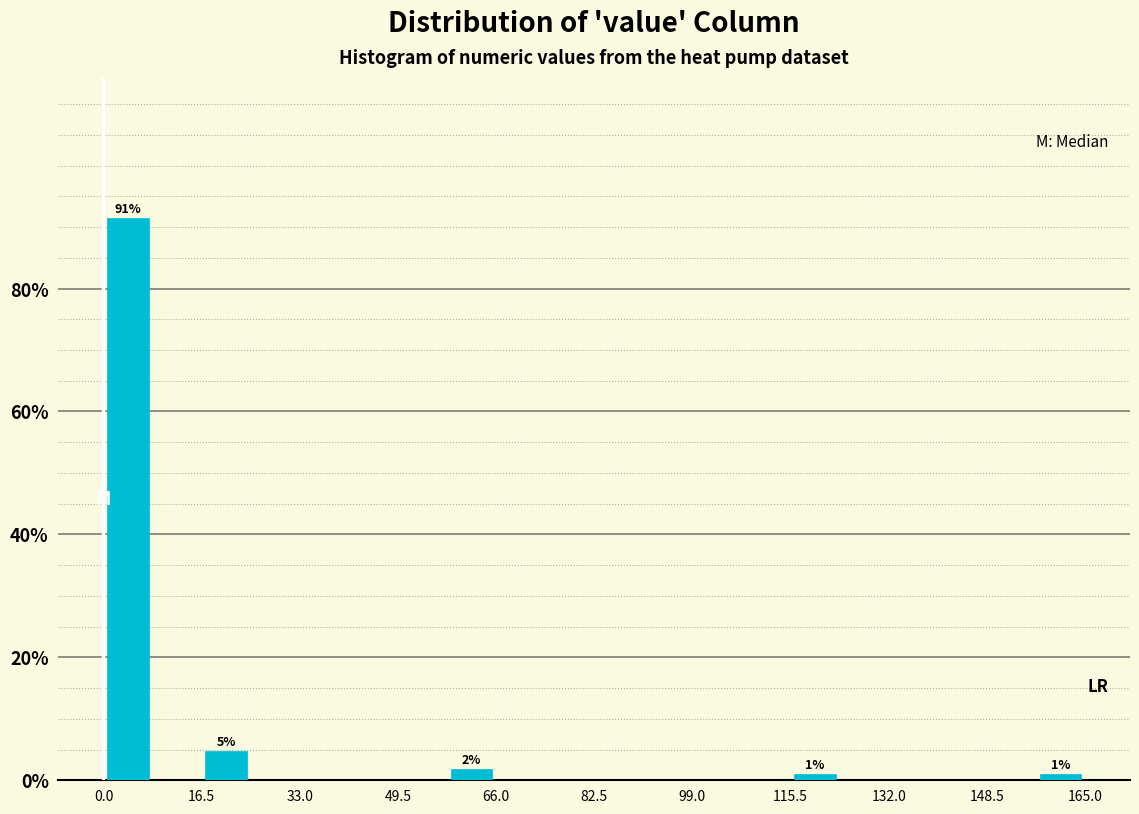

Over which range of the x-axis is the bar tallest?

0 to 8